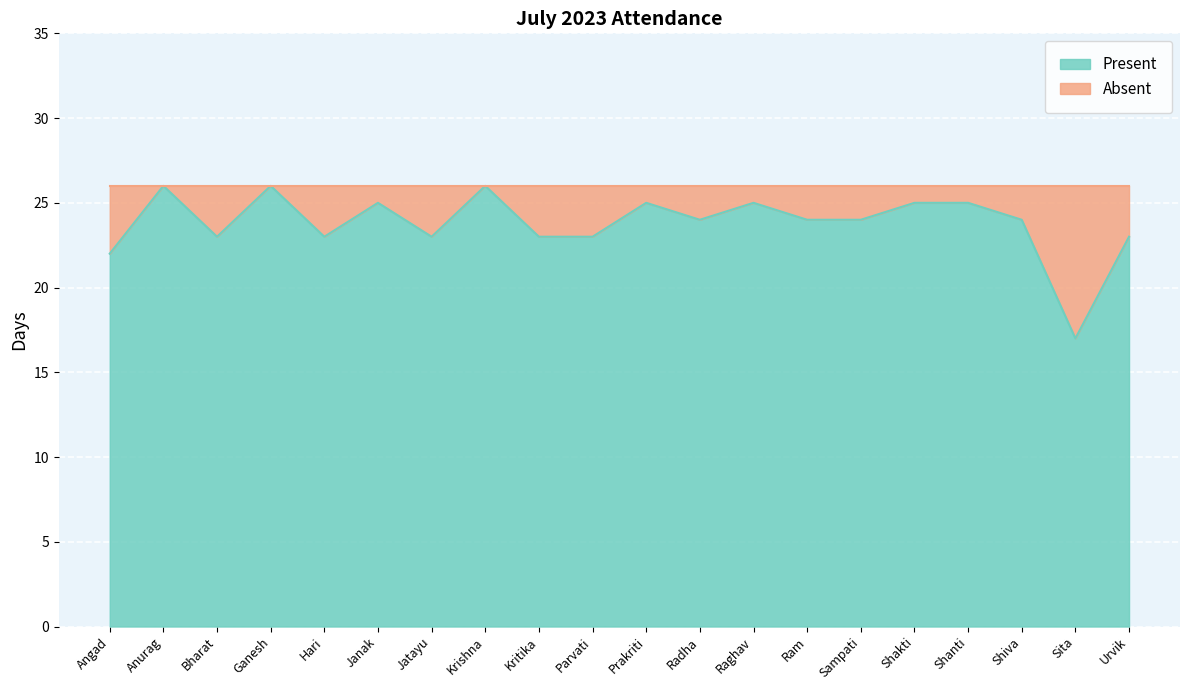

Reading right to left, extract all data points from this chart.

Urvik=23	Sita=17	Shiva=24	Shanti=25	Shakti=25	Sampati=24	Ram=24	Raghav=25	Radha=24	Prakriti=25	Parvati=23	Kritika=23	Krishna=26	Jatayu=23	Janak=25	Hari=23	Ganesh=26	Bharat=23	Anurag=26	Angad=22